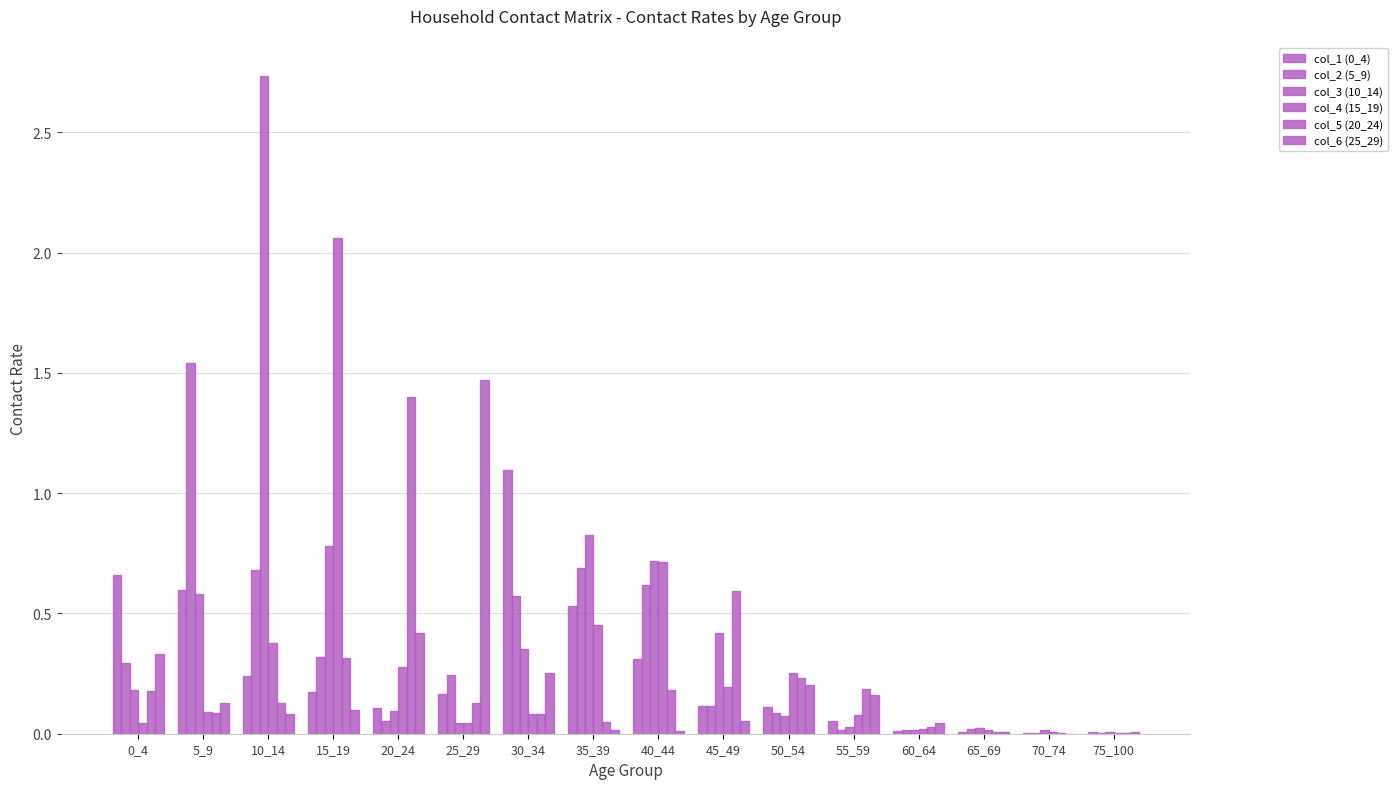

What is the difference between the maximum and minimum values in the col_6 (25_29) series?

1.5